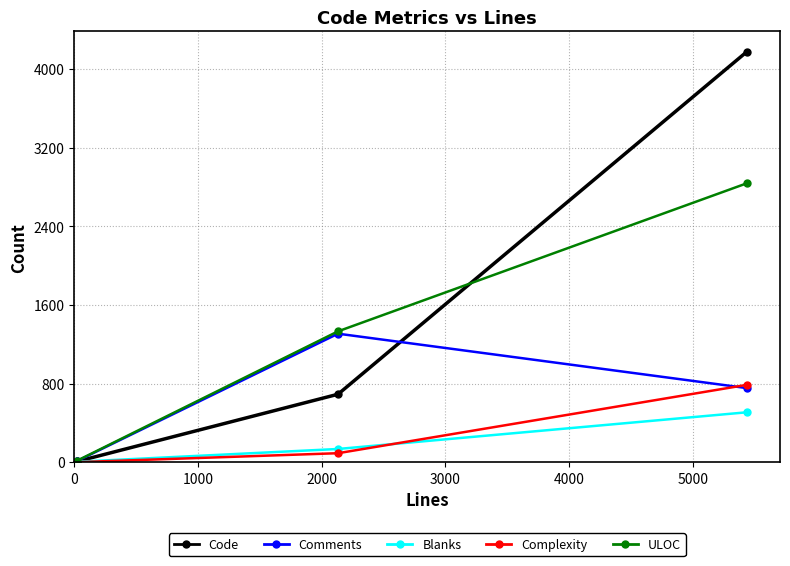

Count the number of data series in this chart.

5